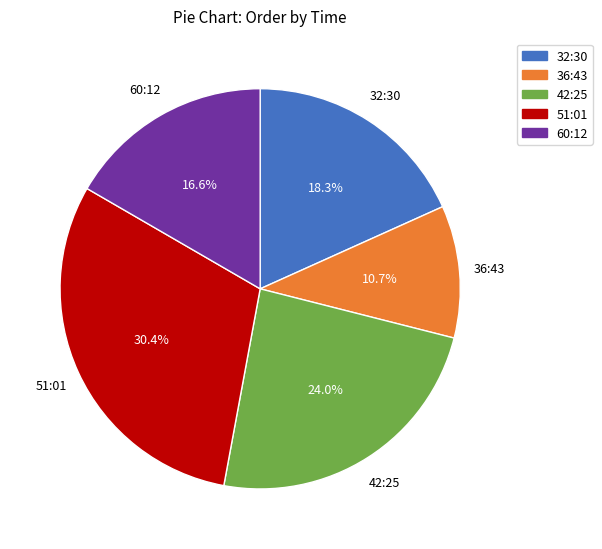

To the nearest percent, what is the difference between the 51:01 and 42:25 slice percentages?

6%